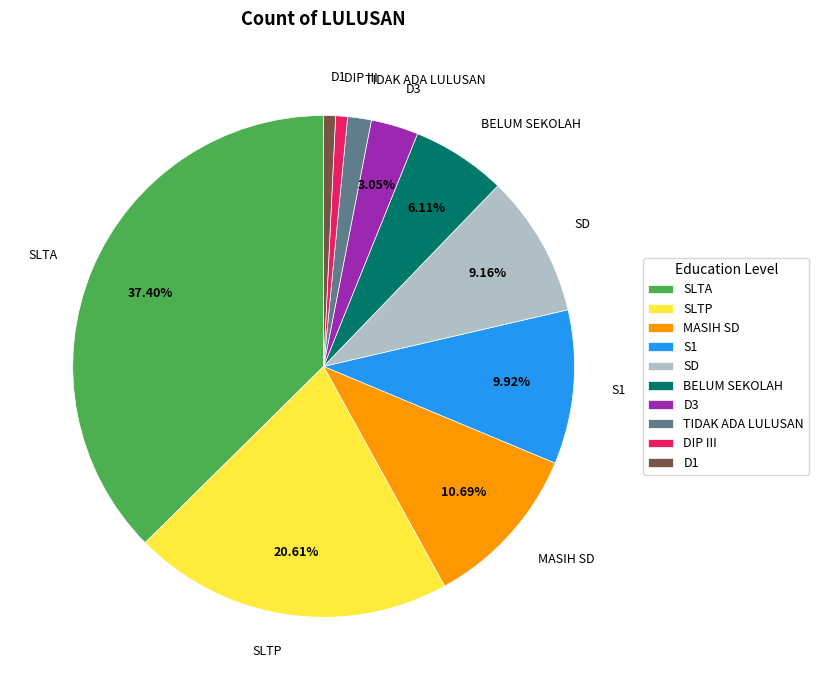

The D3 slice represents 3% of the pie. True or false?

True